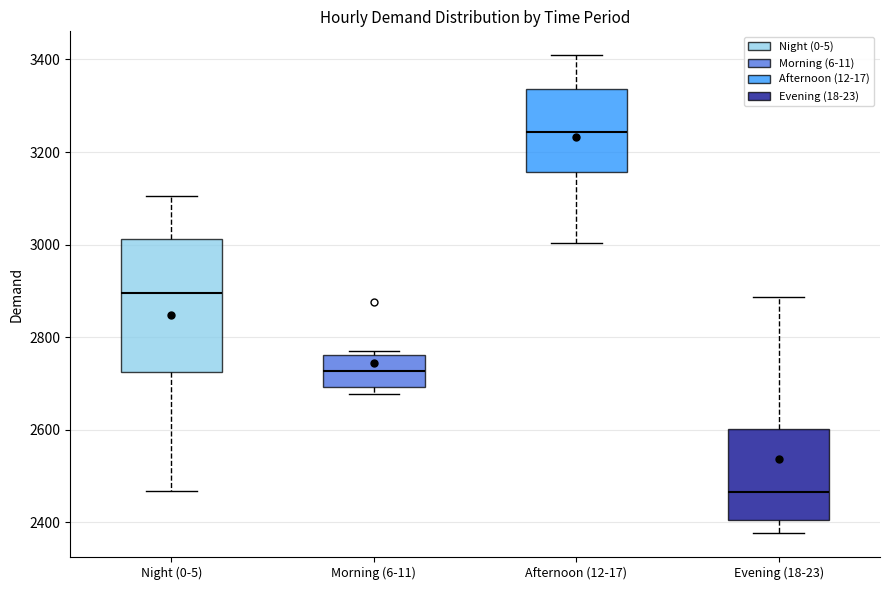

Where does the upper whisker of the box for Night (0-5) end on the y-axis? The values are not printed on the chart, so give them approximately, as read against the axis.

3100